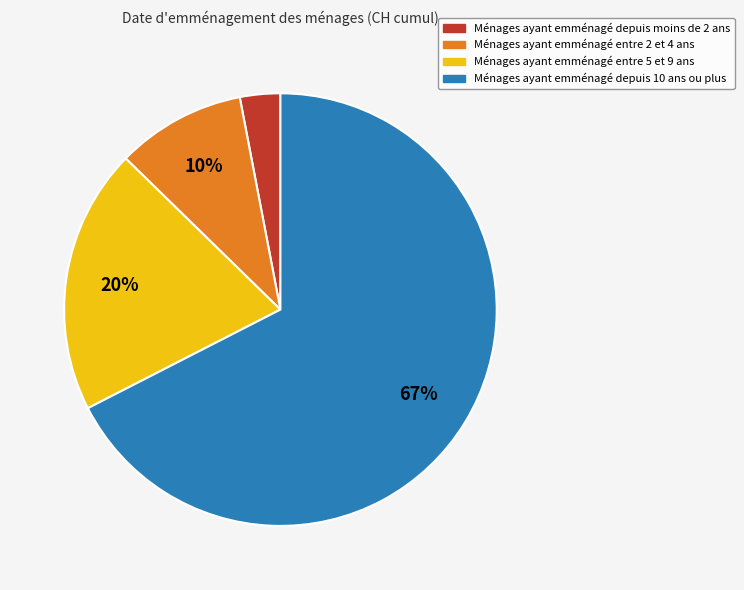

How many slices are in this pie chart?

4